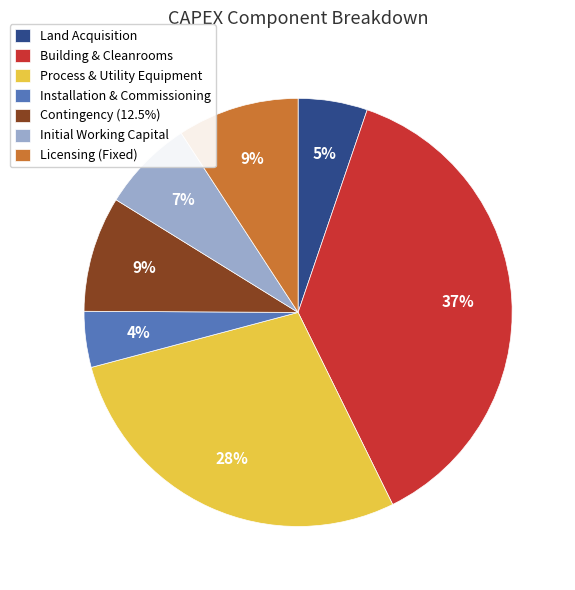

Approximately how many times larger is the value at Process & Utility Equipment compared to Initial Working Capital?

4.0